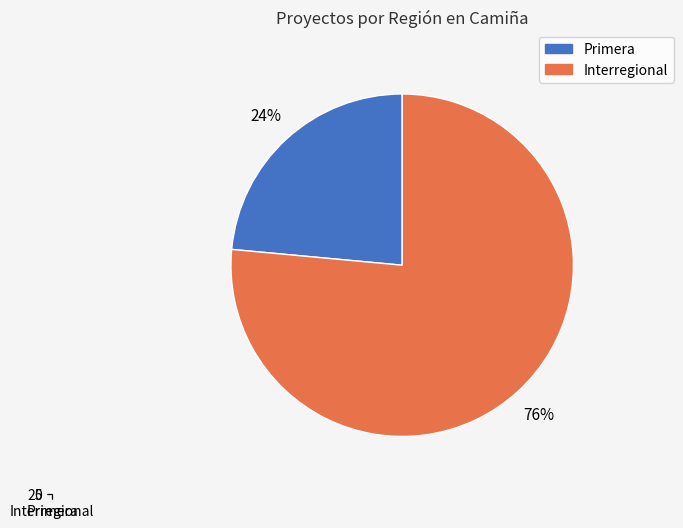

True or false: Interregional accounts for 76% of the total.

True